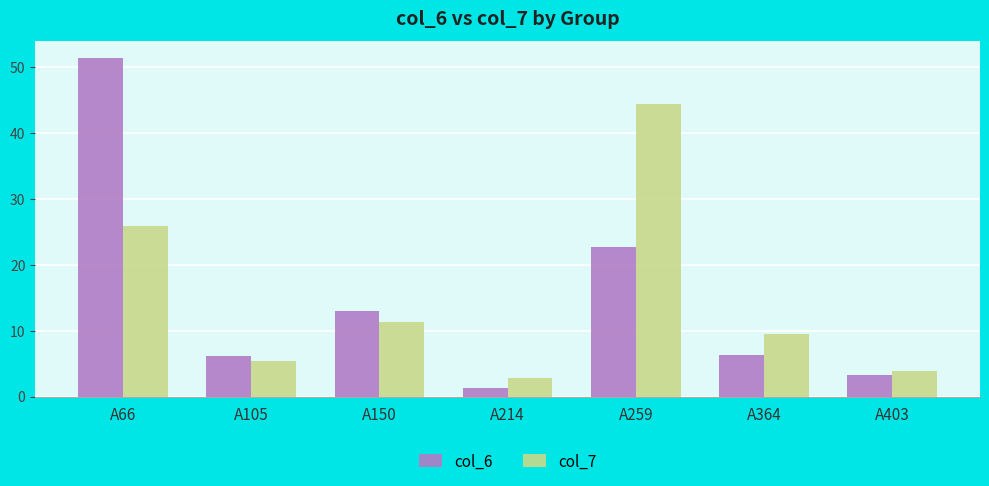

The value of col_7 at A214 is 2.9. True or false?

True